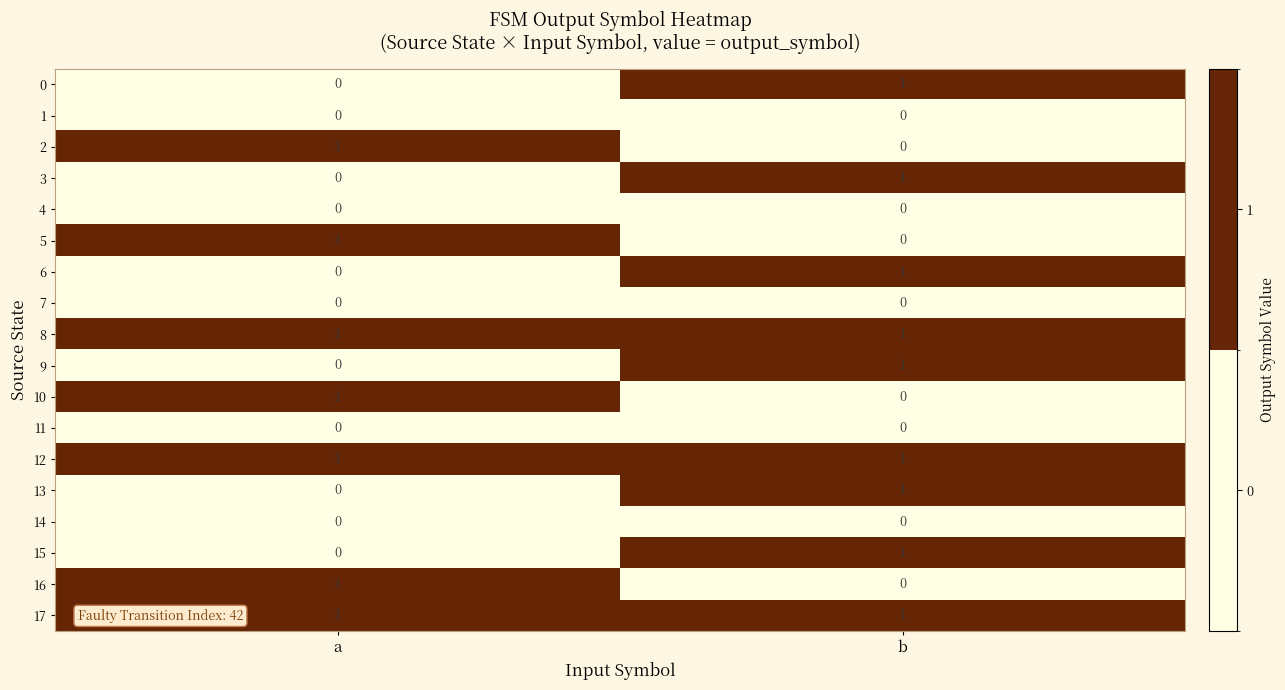

At which category is the sum across all series the highest?

b